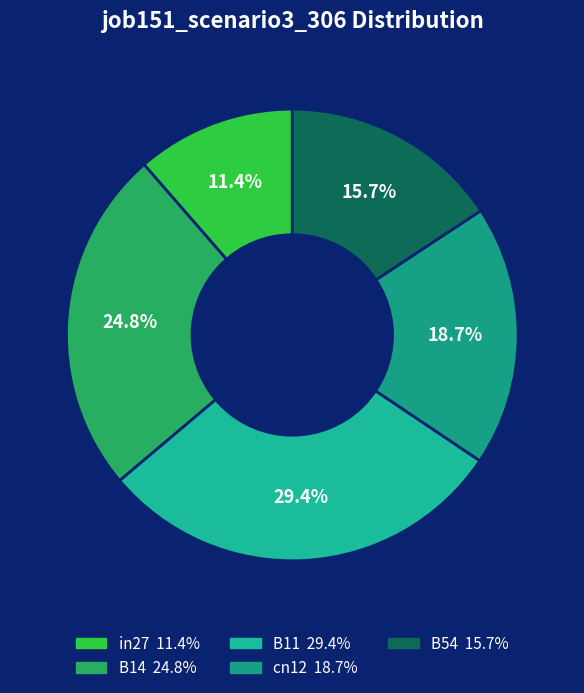

To the nearest percent, what is the combined percentage of in27 and cn12?

30%